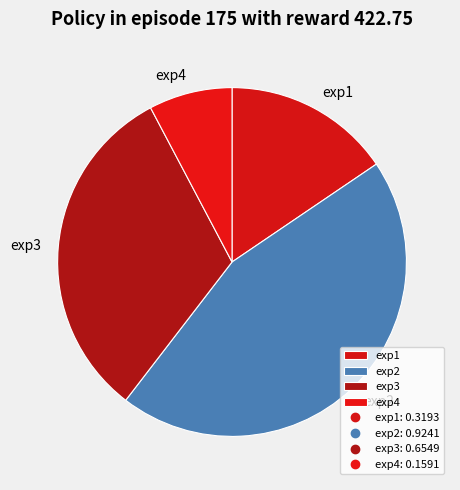

Between exp2 and exp3, which is larger?

exp2